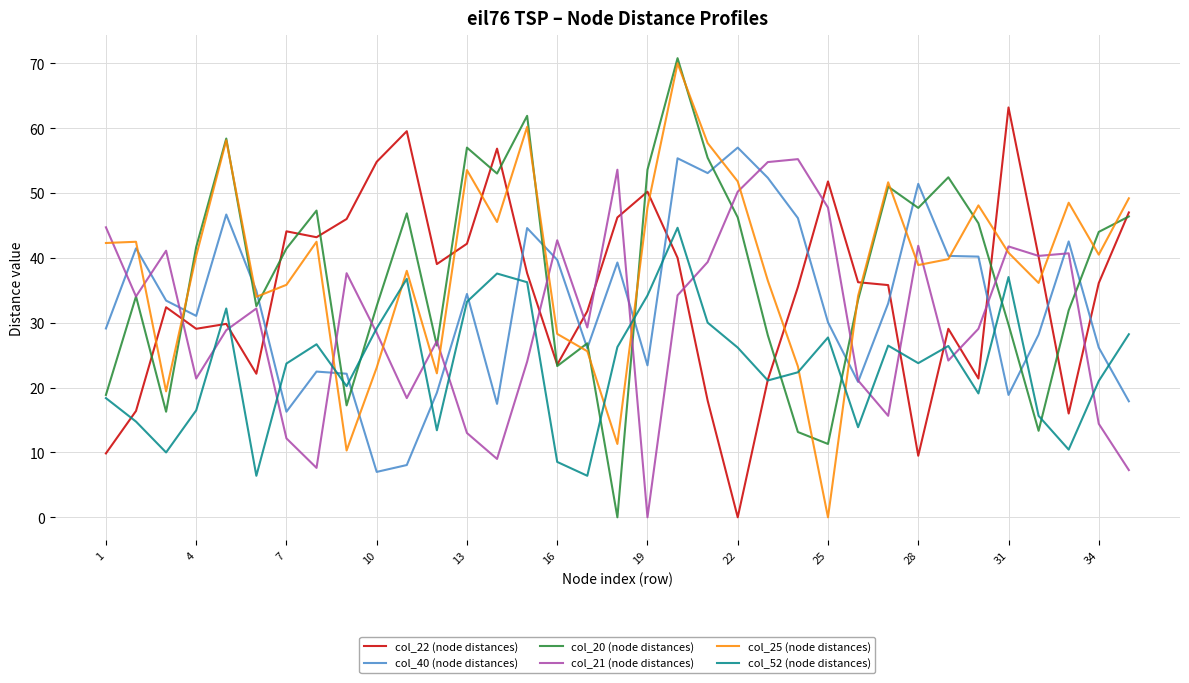

What is the greatest value displayed?

70.8